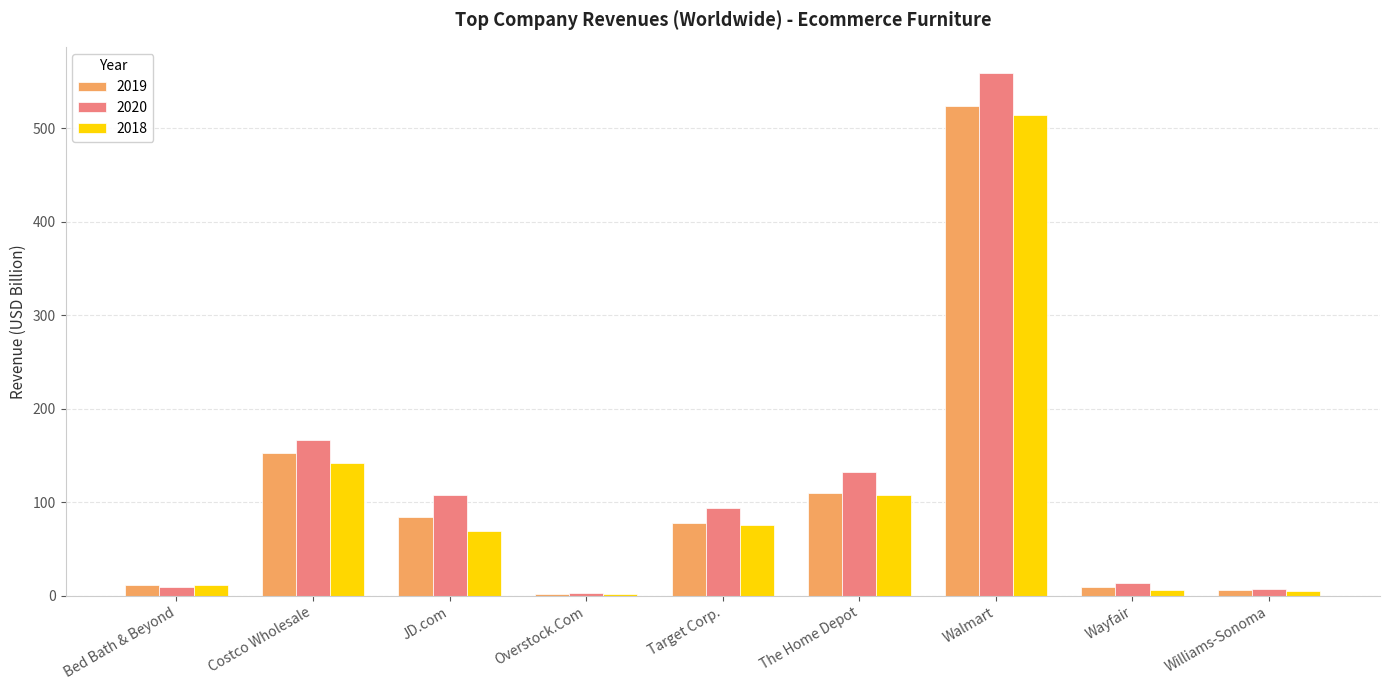

Are the bars grouped side by side (vs. stacked)?

Yes